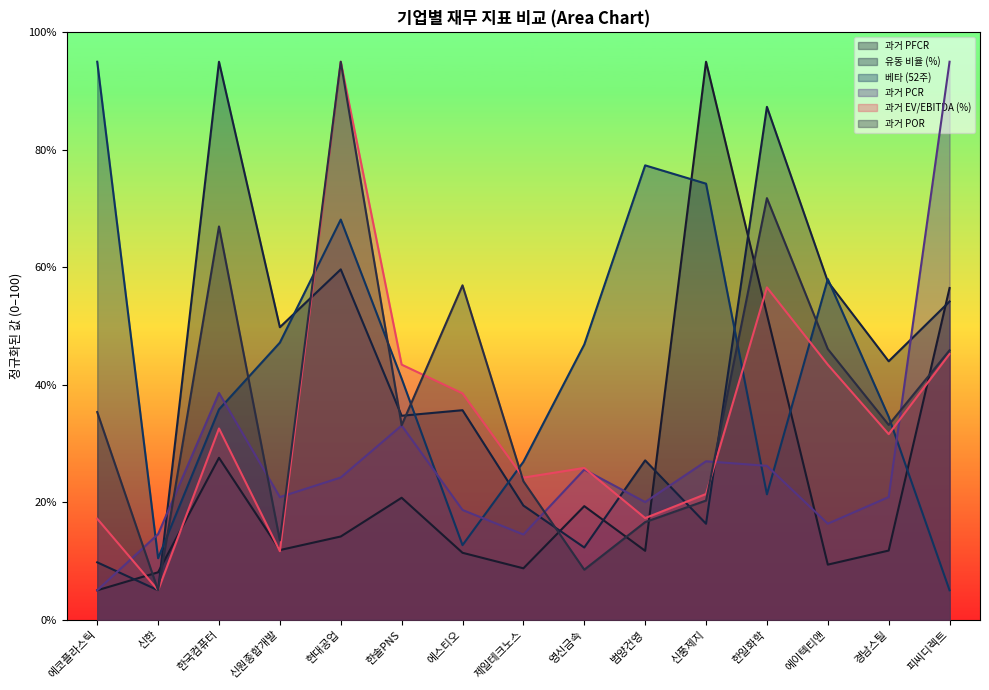

How many lines are shown in the chart?

6